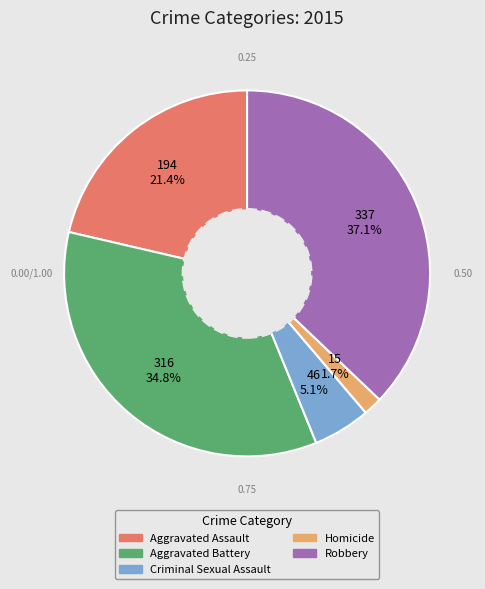

Is it true that Aggravated Assault is 36% of the pie?

False